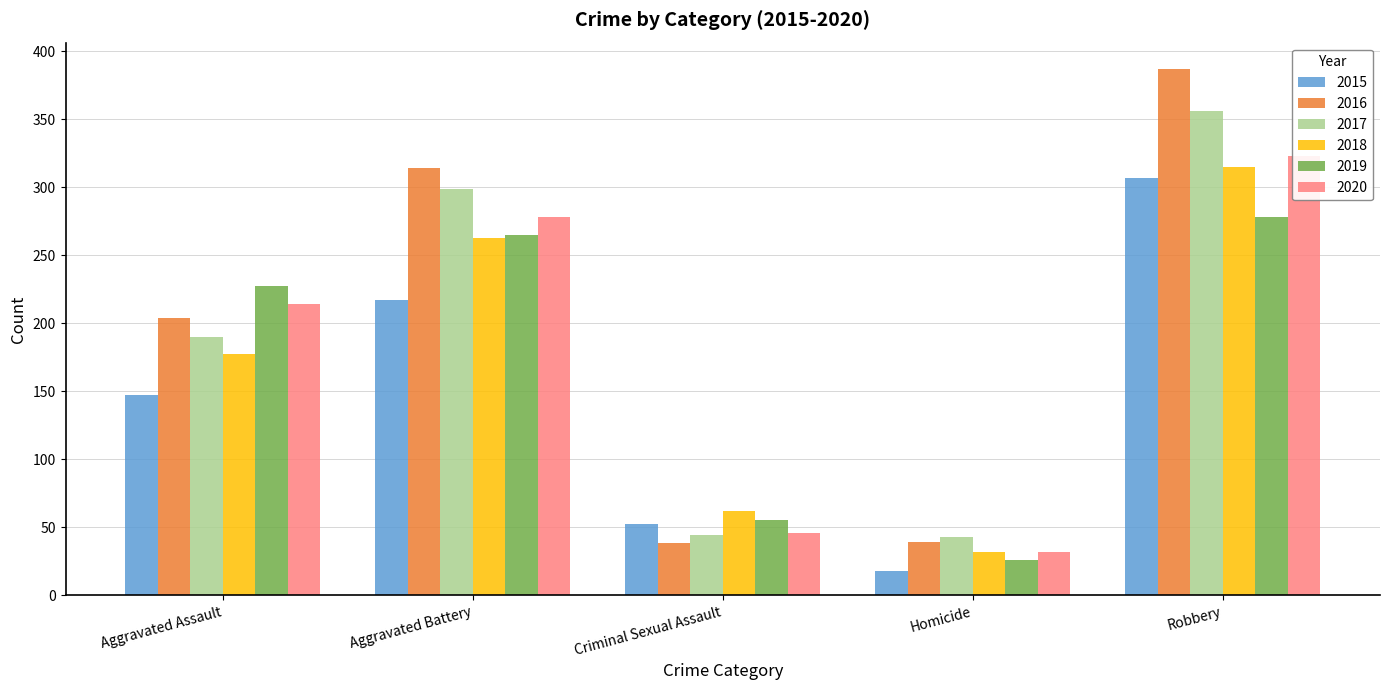

At how many categories does at least one series exceed 203?

3